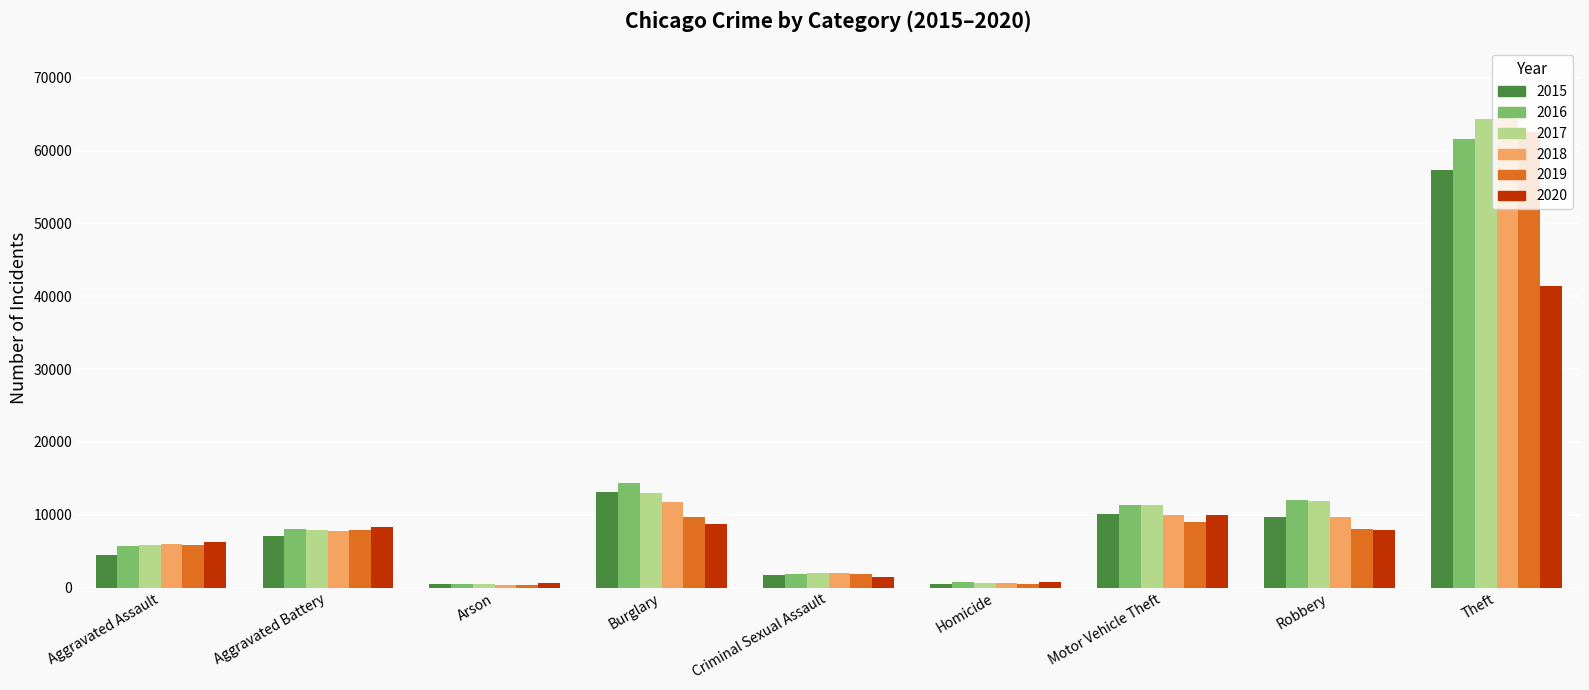

How many bars are there in each group?

6